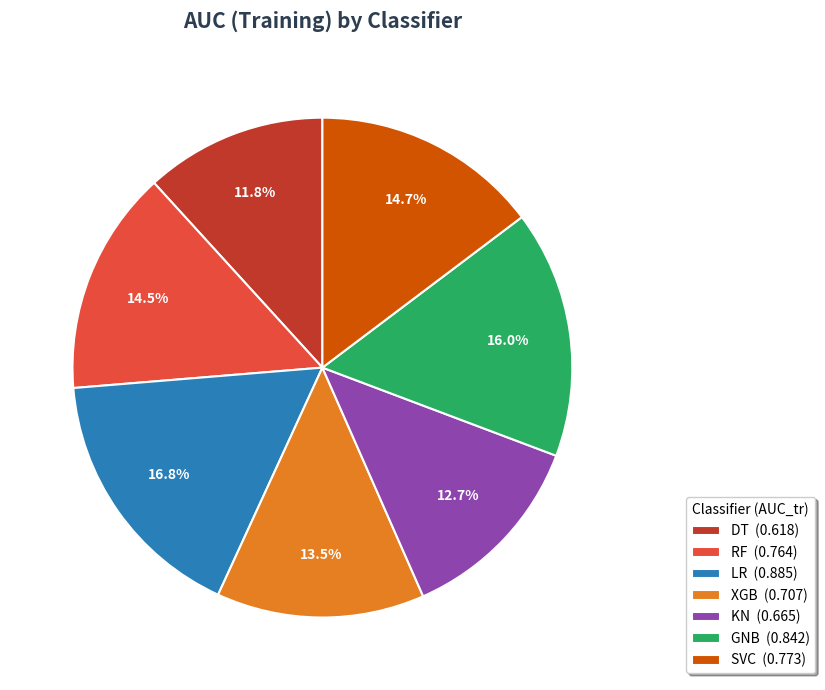

Do GNB (0.842) and LR (0.885) together represent more than half of the pie?

No